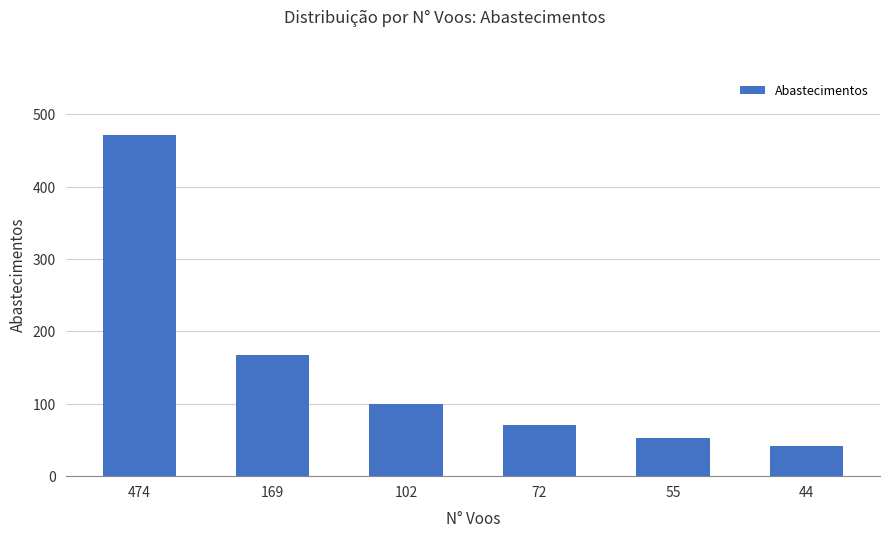

What is the difference between the second highest and minimum values?

125